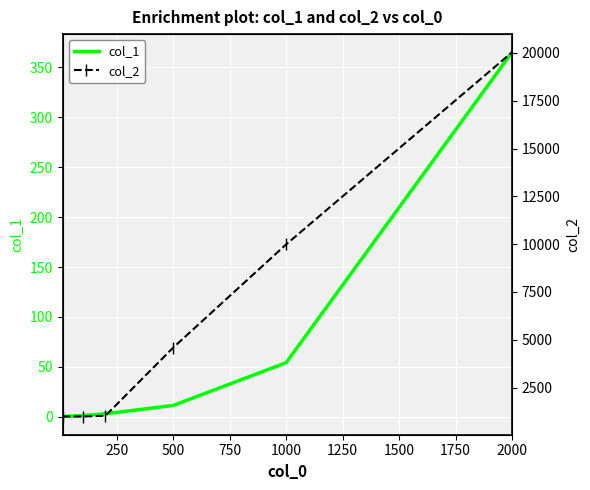

How many lines are shown in the chart?

2